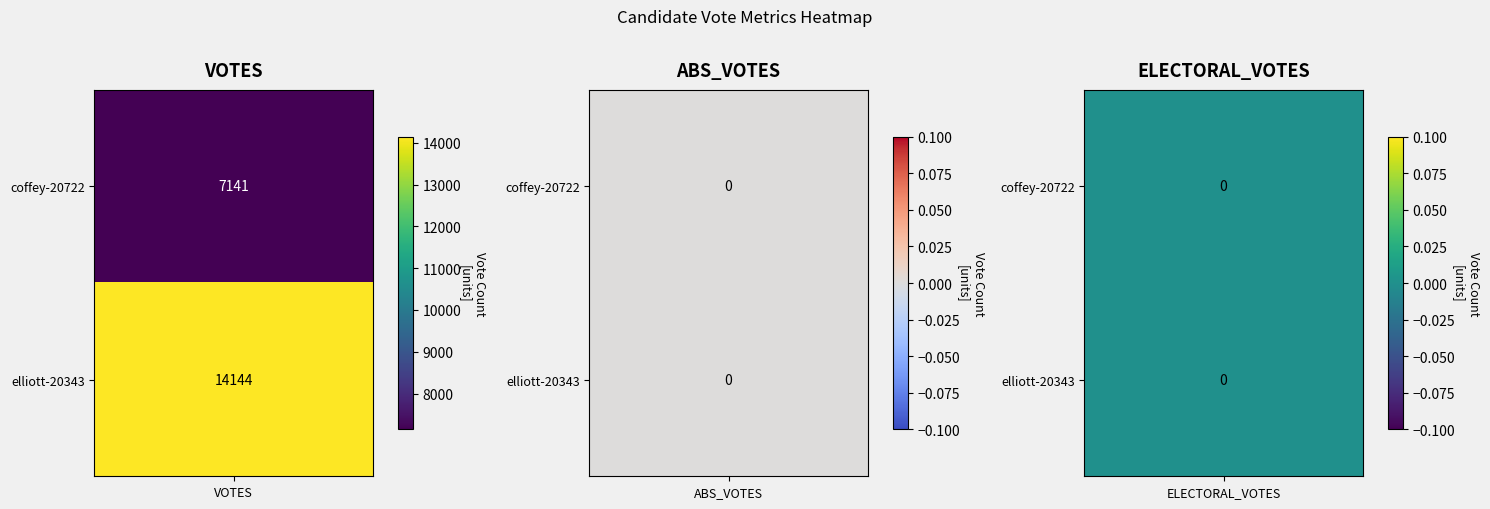

What is the difference between the elliott-20343 values at VOTES and ELECTORAL_VOTES?

14144